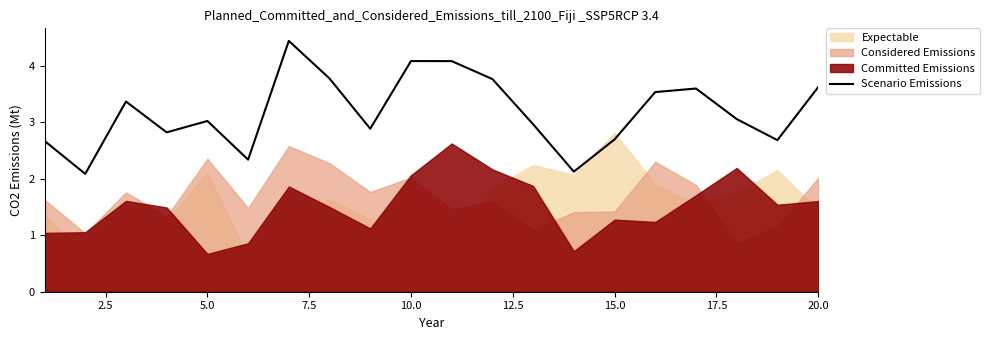

The Scenario Emissions series shows 3.6 at 20.0. True or false?

True